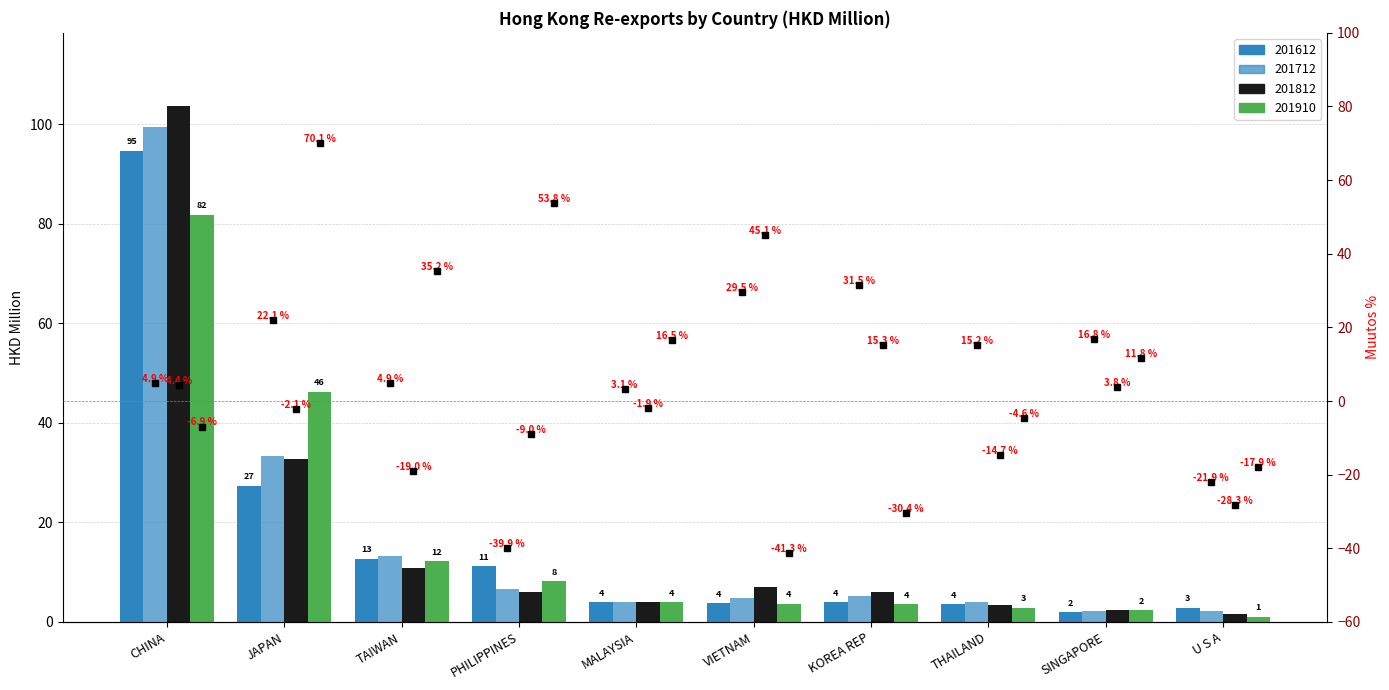

Is the value of 201712 at U S A greater than the value of 201812 at CHINA?

No